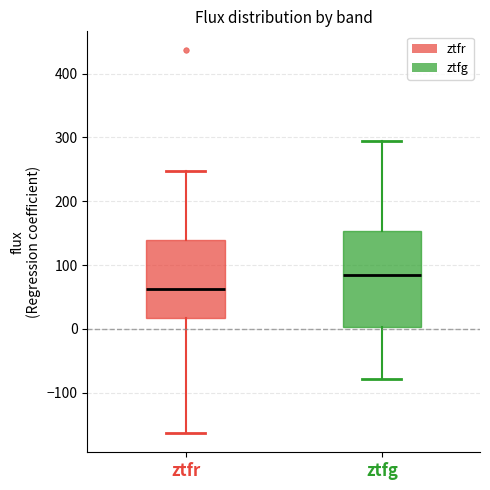

Reading left to right, read every box against the y-axis: the position of its median line, the range the box covers, and the ends of its whiskers. The values are not printed on the chart, so give them approximately, as read against the axis.

ztfr: median 60, box 20 to 140, whiskers -160 to 250
ztfg: median 80, box 0 to 150, whiskers -80 to 290